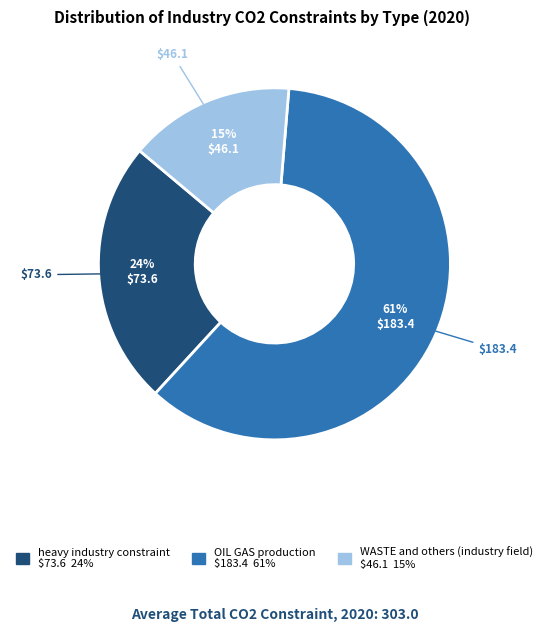

What percentage is the WASTE and others (industry field) slice, to the nearest percent?

15%